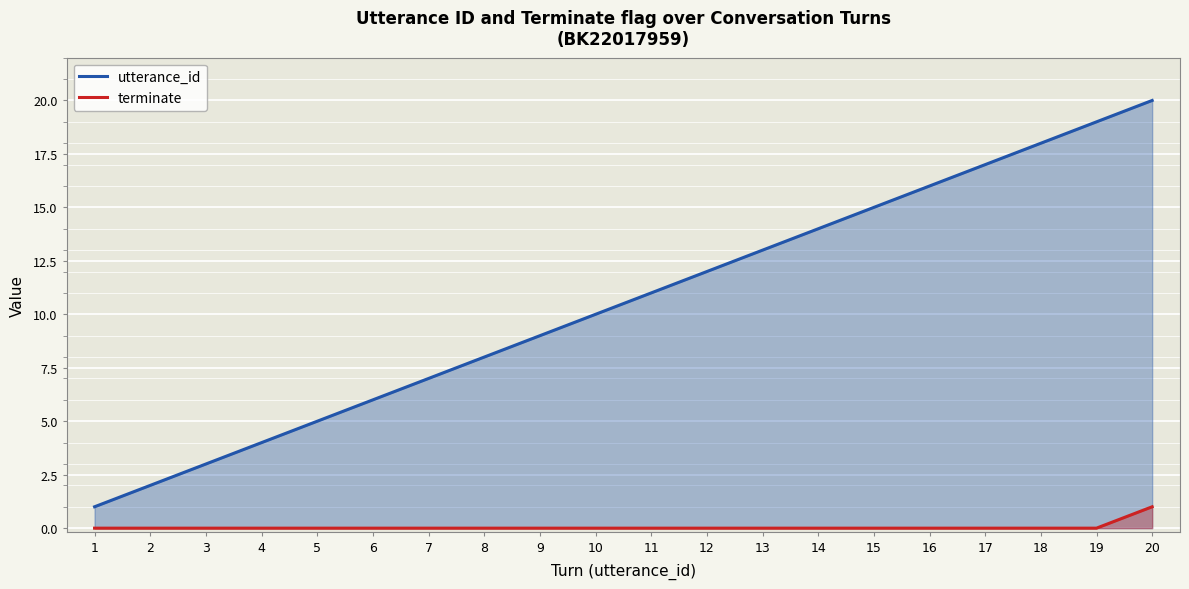

True or false: utterance_id has more than 1 points higher than both neighbors.

False